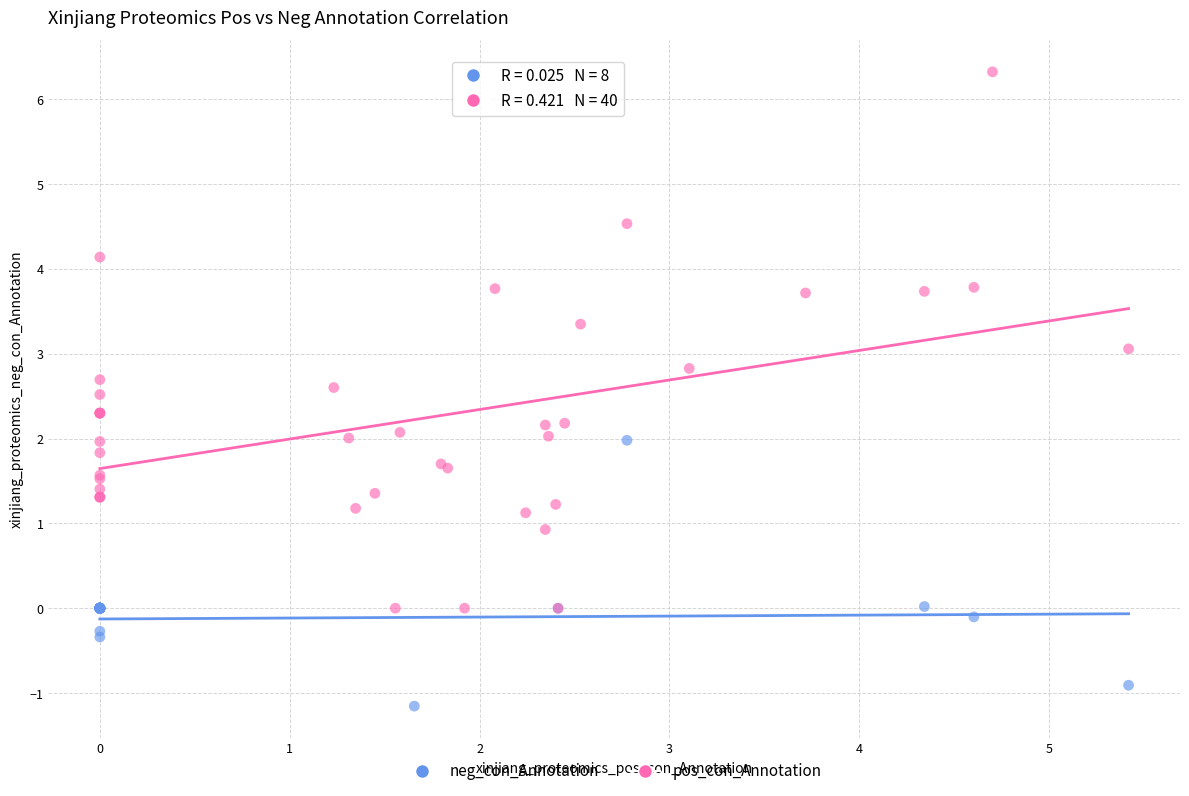

Which series contains the highest Y value?

pos_con_Annotation